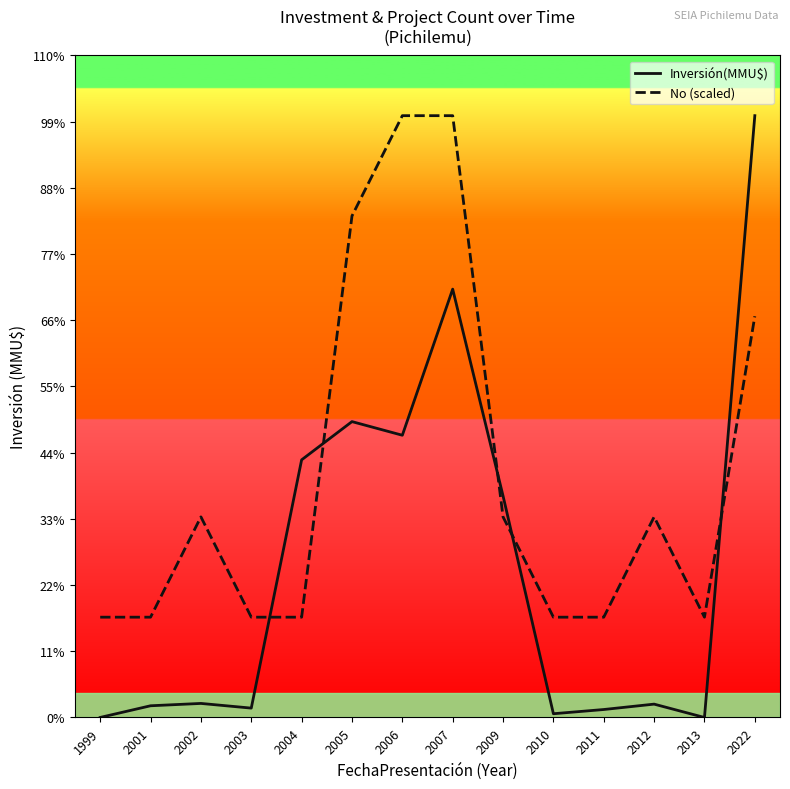

What is the value of the No (scaled) point at the 11th from the left?

2141.2